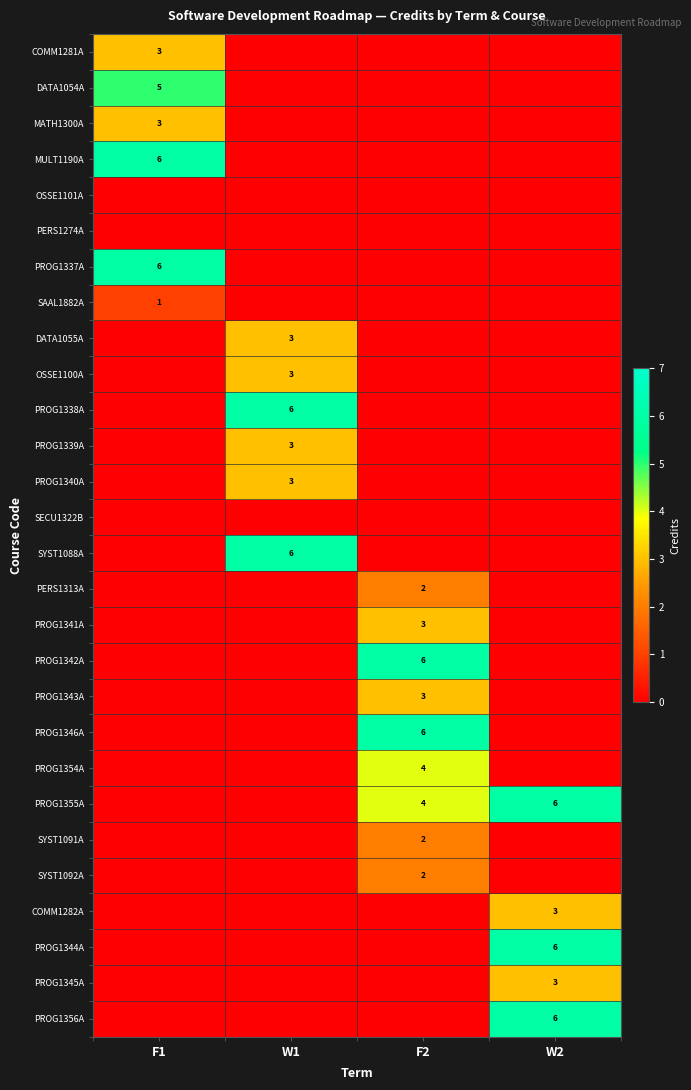

What is the spread (max minus min) of values at W1?

6